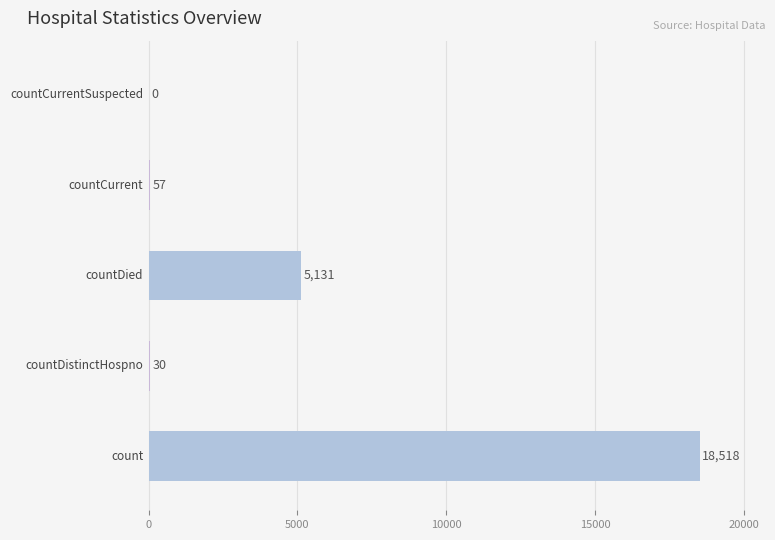

Count the number of data series in this chart.

1